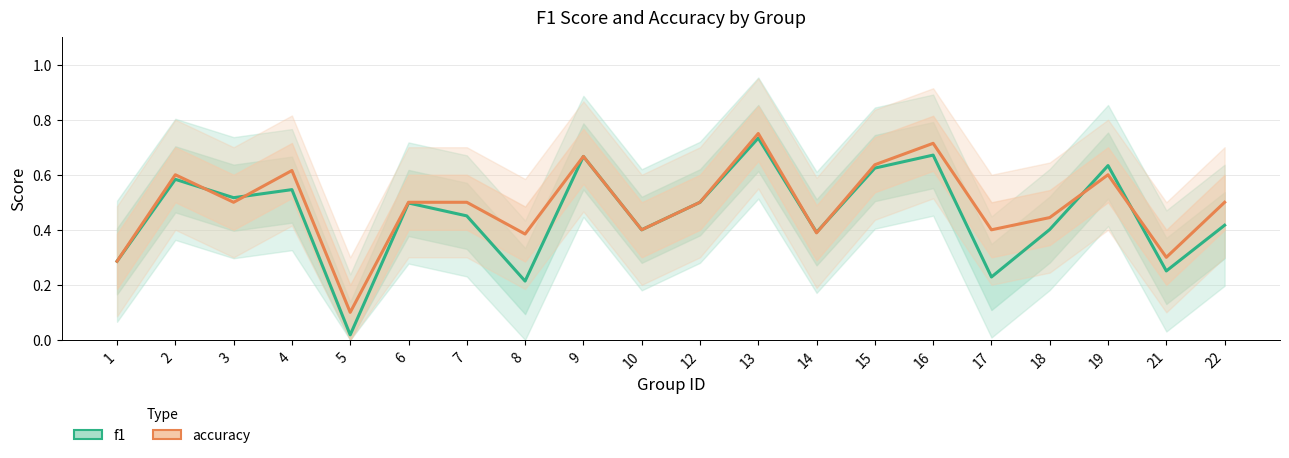

Does the chart have visible grid lines?

Yes